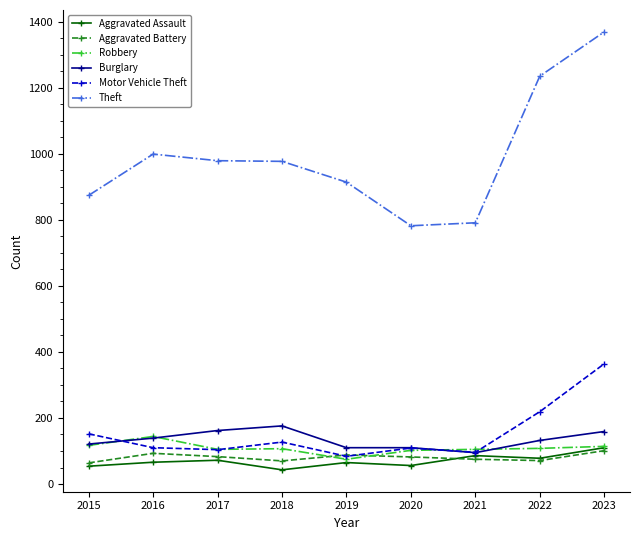

At how many categories does at least one series exceed 550?

9